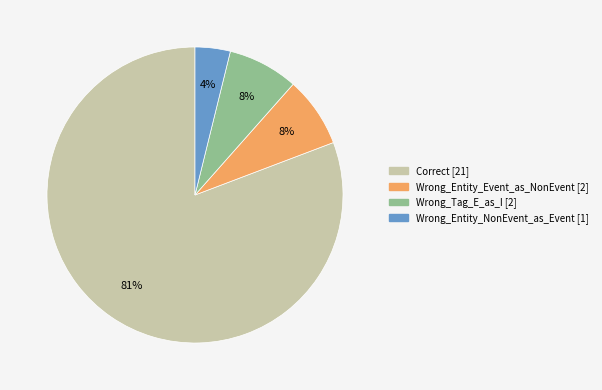

How many segments does this pie chart have?

4